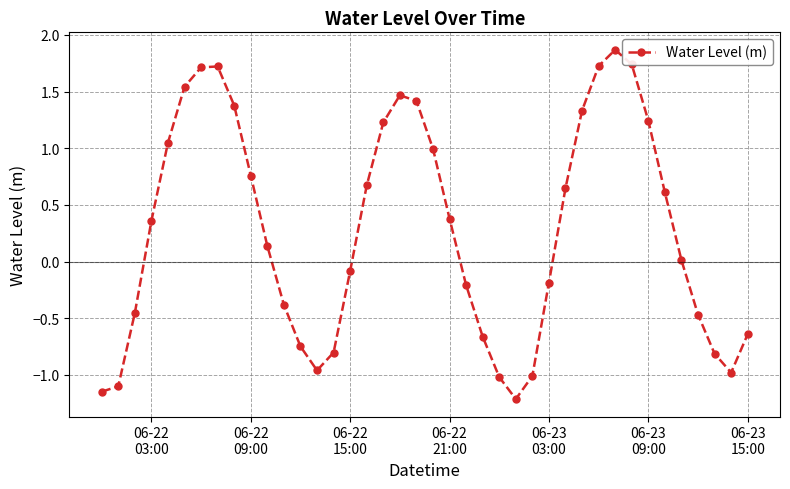

What is the value of the 38th point from the left?

-0.8